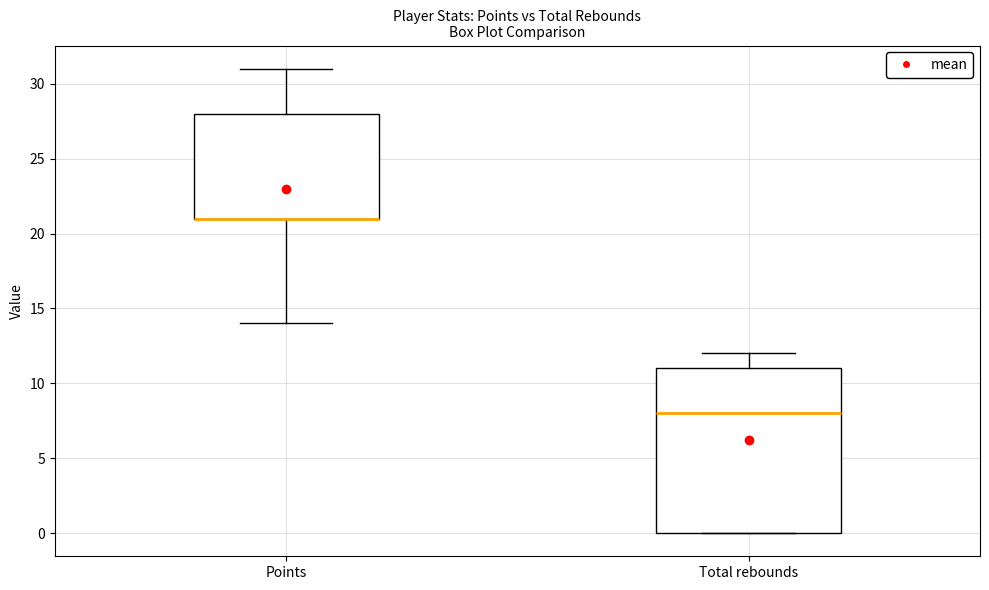

Where does the upper whisker of the box for Total rebounds end on the y-axis? The values are not printed on the chart, so give them approximately, as read against the axis.

12